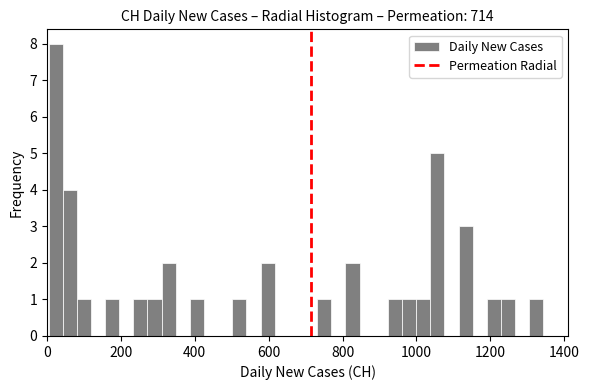

Around what value on the x-axis is the tallest bar? Give the approximate position of its centre, as read against the axis.

20